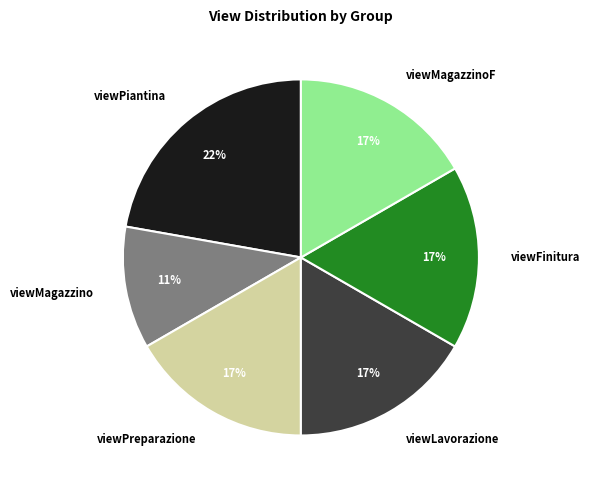

What is the smallest slice in the pie chart?

viewMagazzino